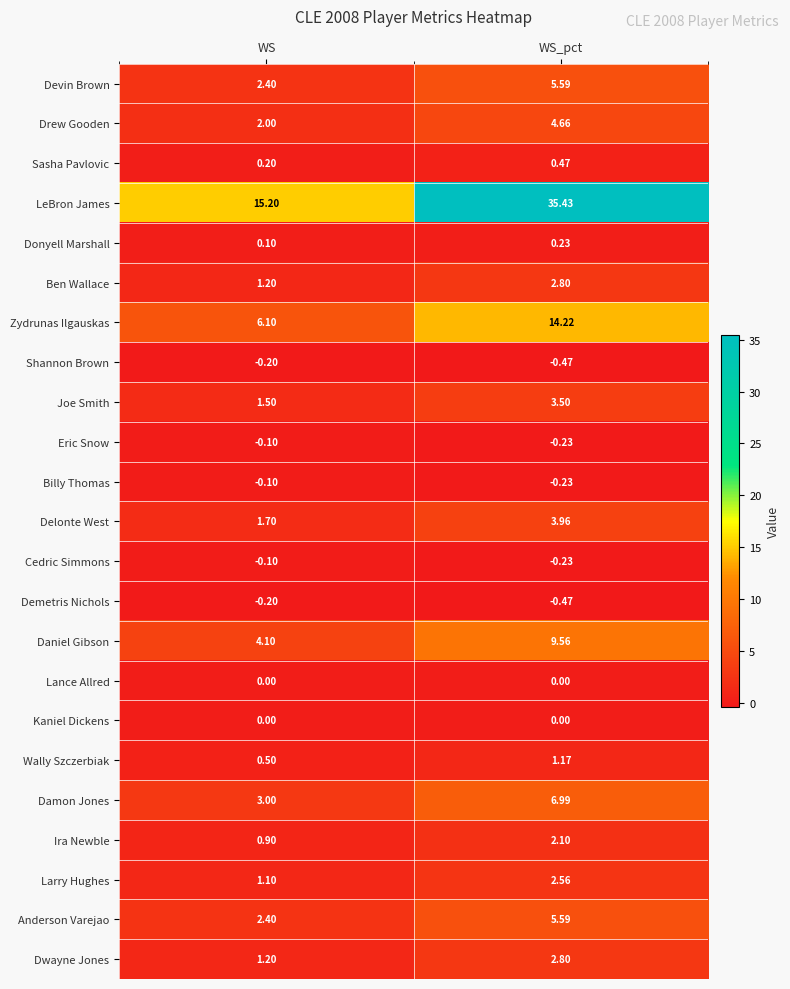

Rank the categories by Drew Gooden value from highest to lowest.

WS_pct, WS